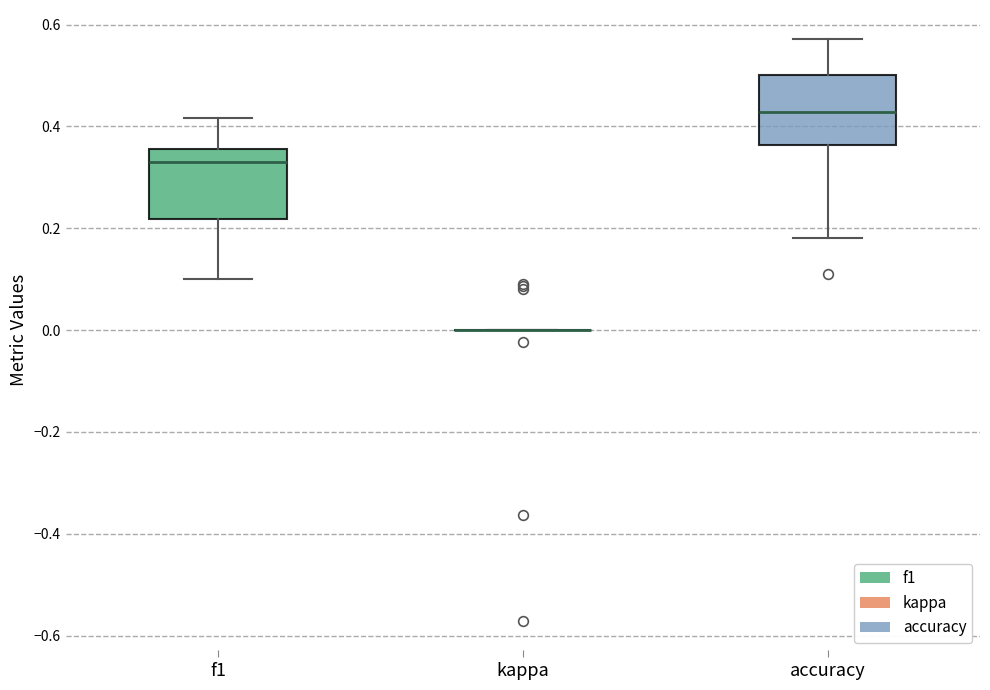

Reading left to right, transcribe this box plot: for each box, give where its median line is, the range the box spans, and where its two whiskers end, as read against the y-axis. The values are not printed on the chart, so give them approximately, as read against the axis.

f1: median 0.32, box 0.22 to 0.36, whiskers 0.10 to 0.42
kappa: box collapsed to a line at 0.00, whiskers 0.00 to 0.00
accuracy: median 0.42, box 0.36 to 0.50, whiskers 0.18 to 0.58